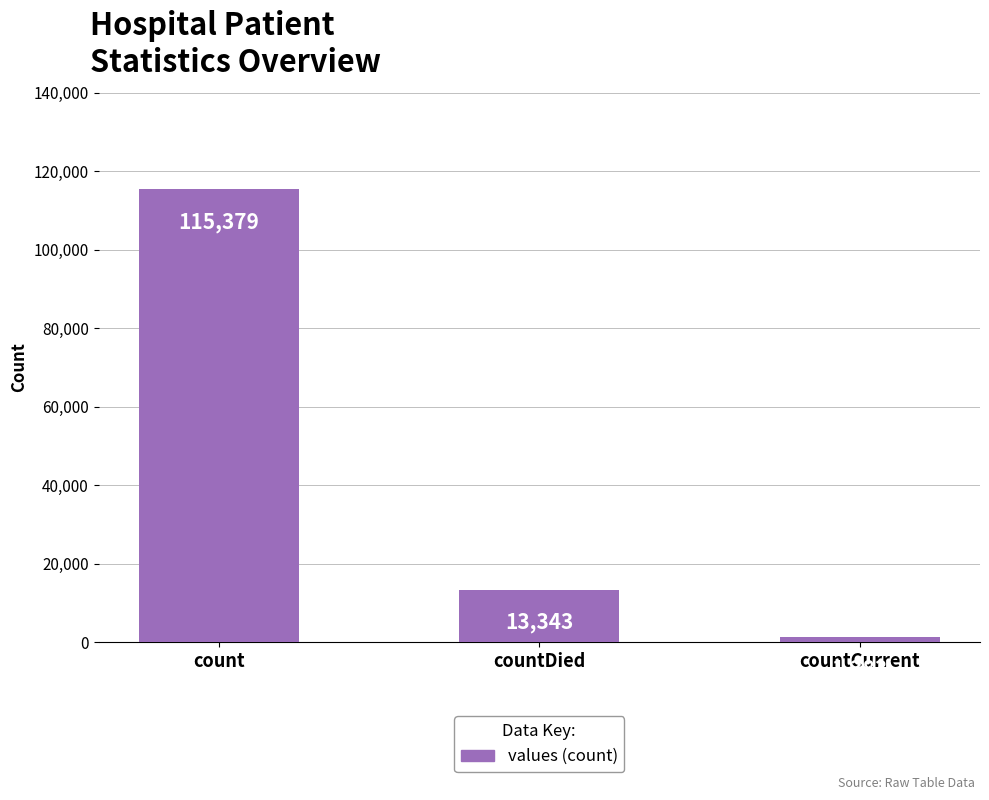

Reading left to right, transcribe all the data shown in this chart.

count=115379	countDied=13343	countCurrent=1383